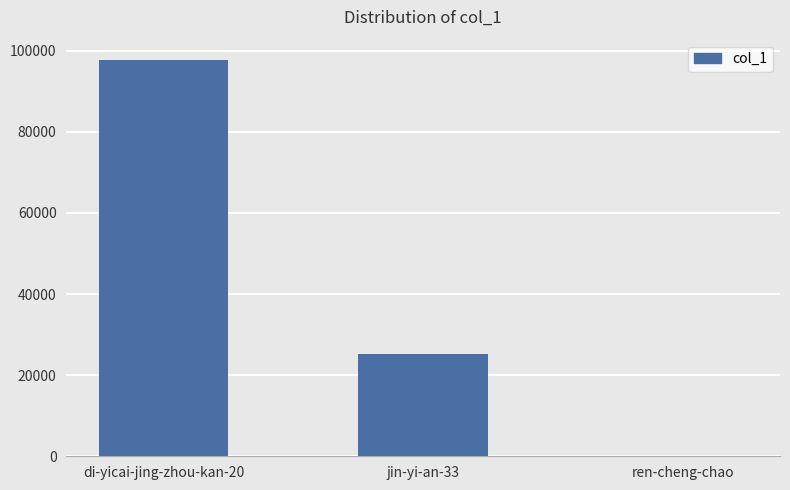

Reading left to right, list all the values displayed in this chart.

97843	25145	5